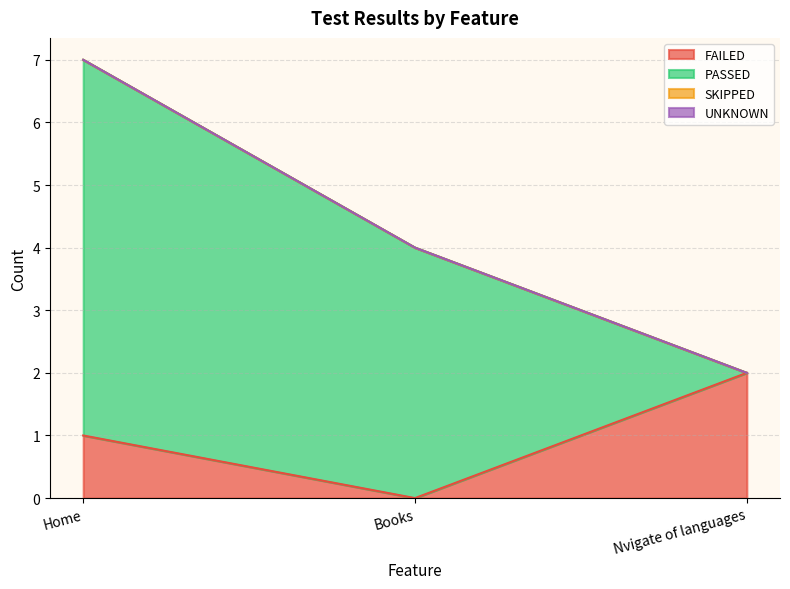

How many values in the FAILED series are below 1?

1